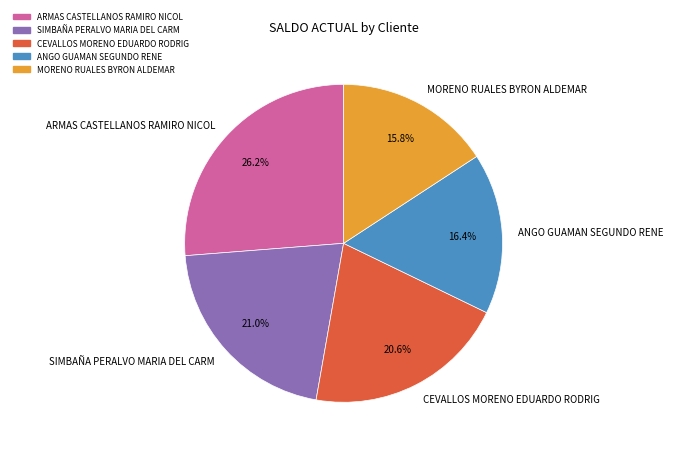

To the nearest percent, what percentage of the pie is SIMBAÑA PERALVO MARIA DEL CARM?

21%